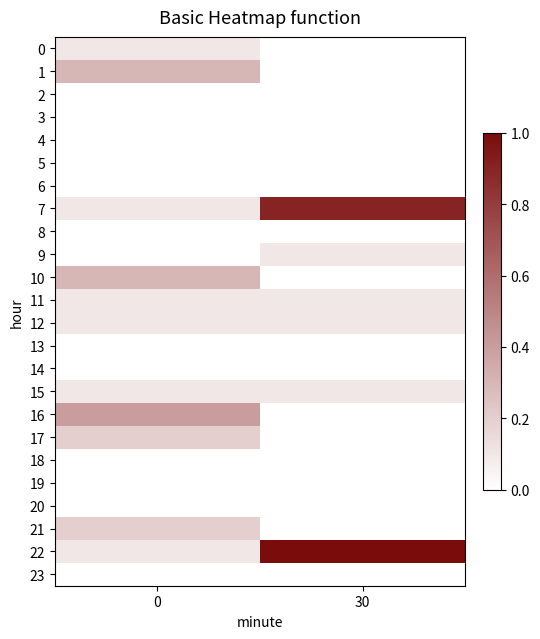

How many 17 values are between 0 and 1?

2